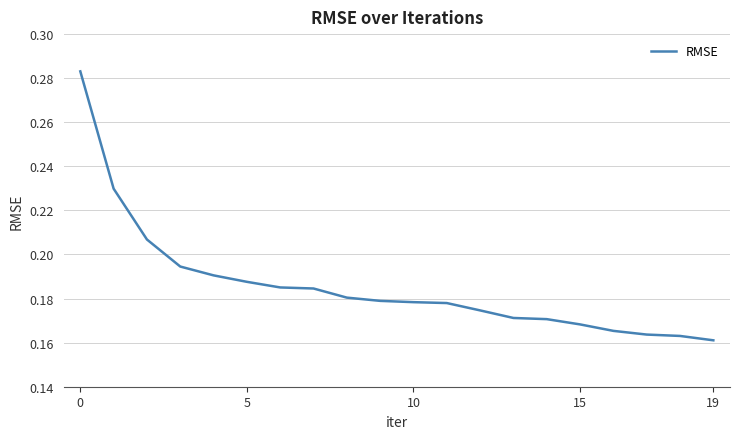

What is the average value?

0.2